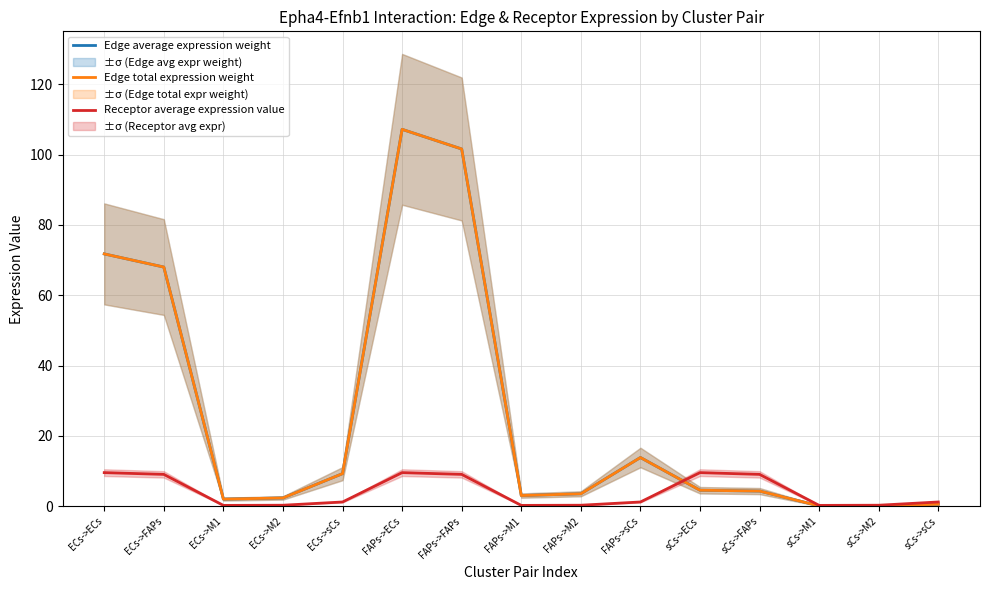

How many times do Edge average expression weight and Receptor average expression value cross each other?

1